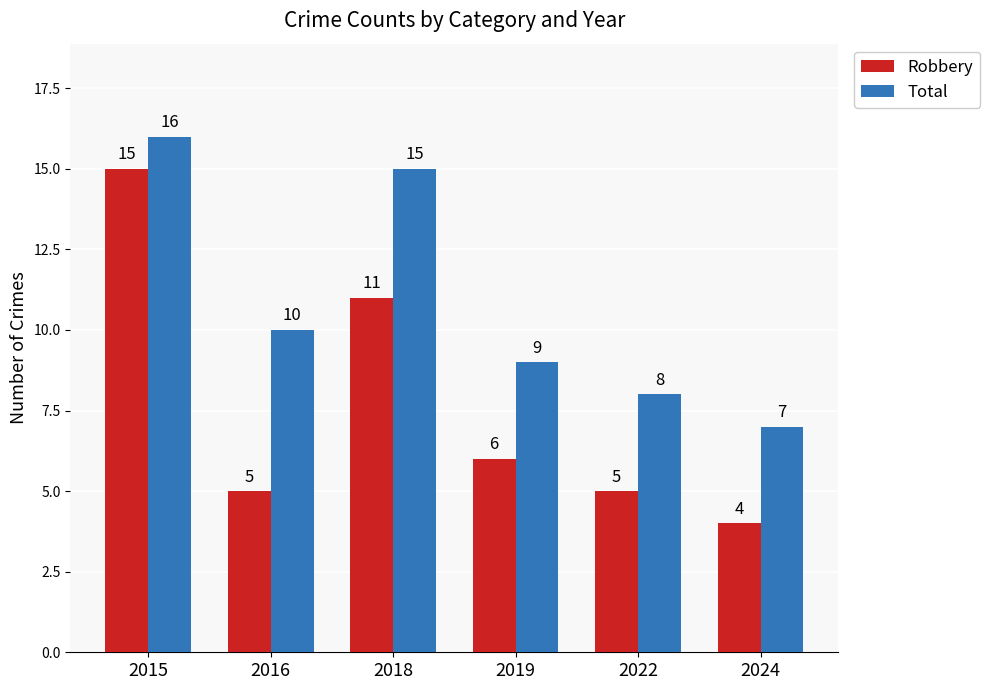

At which label does Robbery first exceed 6?

2015